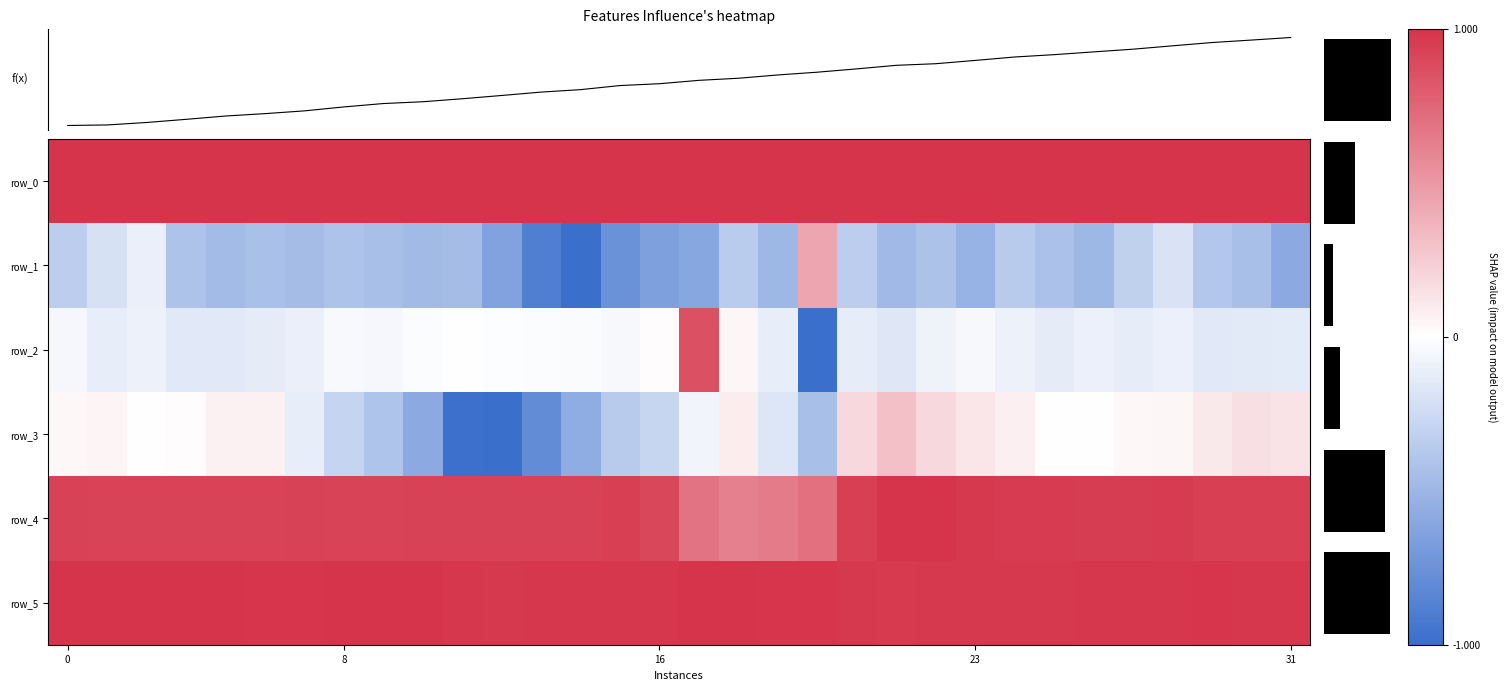

Read the row_3 value at col_16.

-0.1